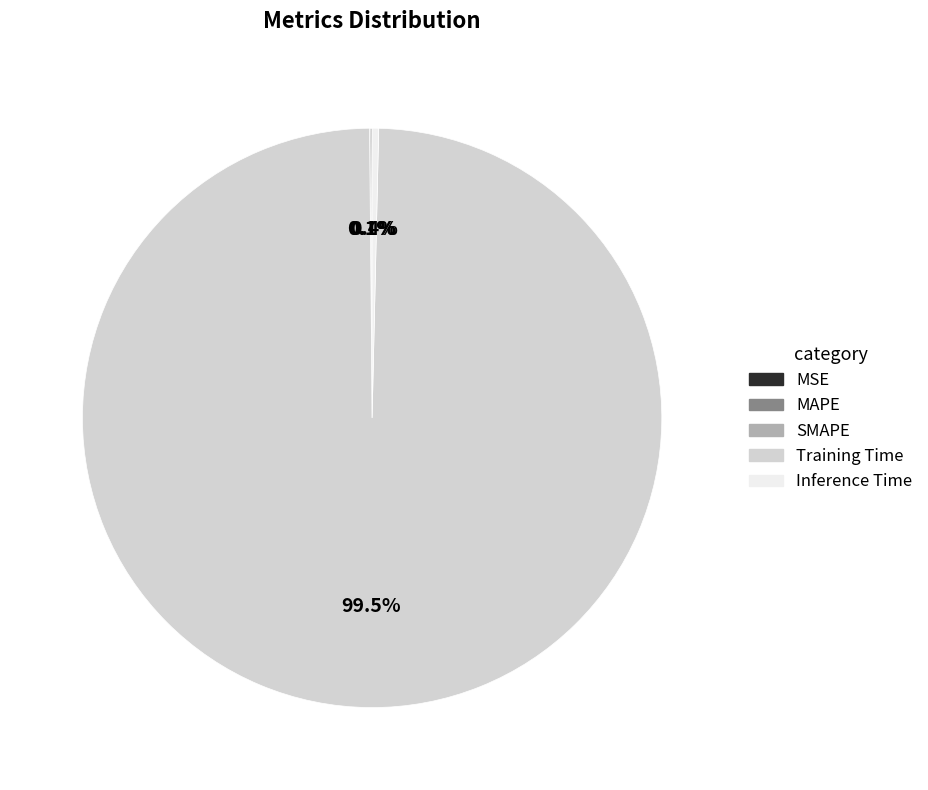

What is the largest slice in the pie chart?

Training Time